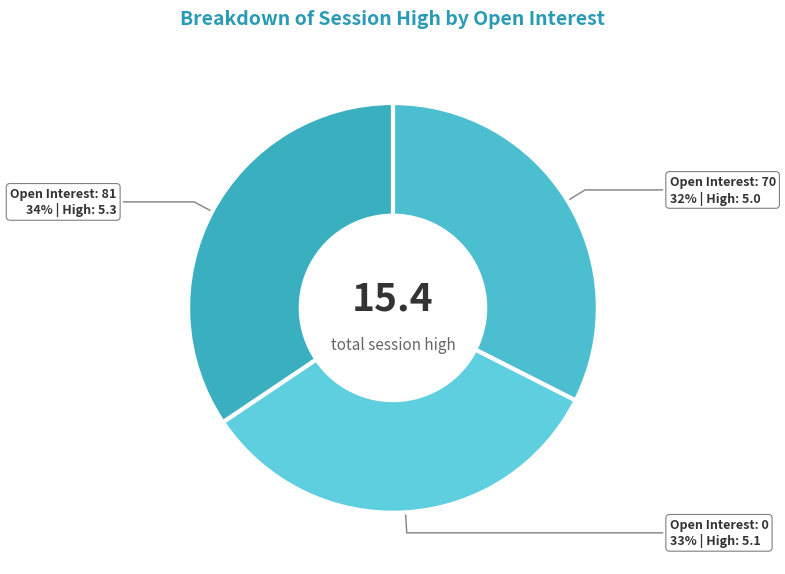

Count the number of slices in the pie.

3